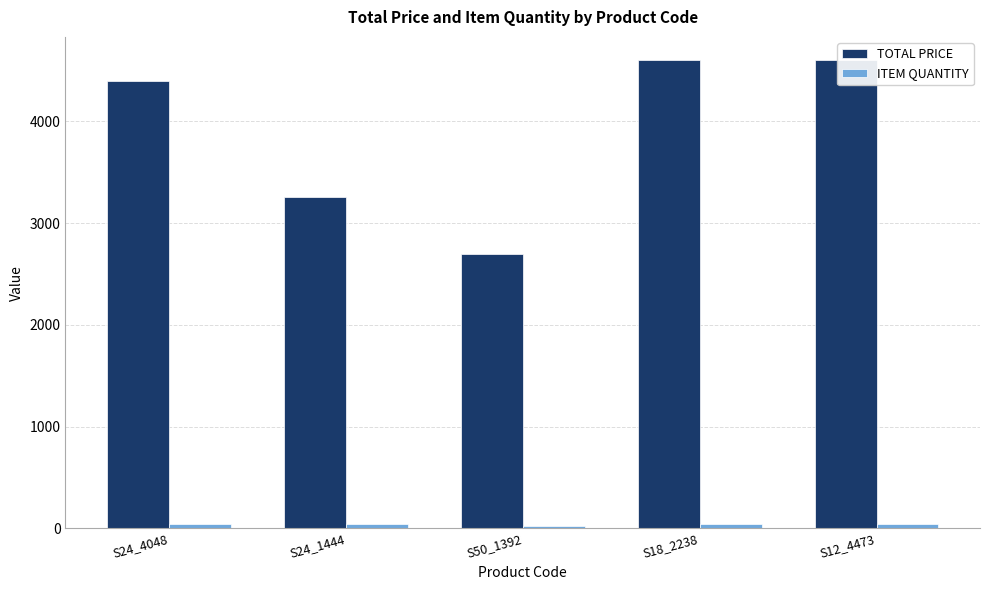

How many values in the ITEM QUANTITY series are below 46?

2